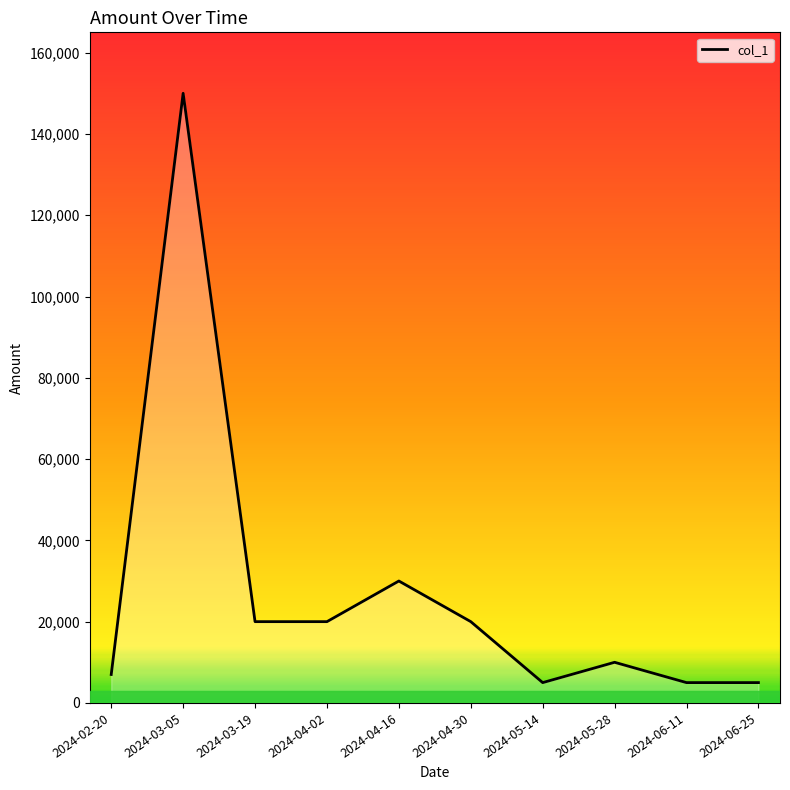

What is the change in value from 2024-04-30 to 2024-06-11?

-15000